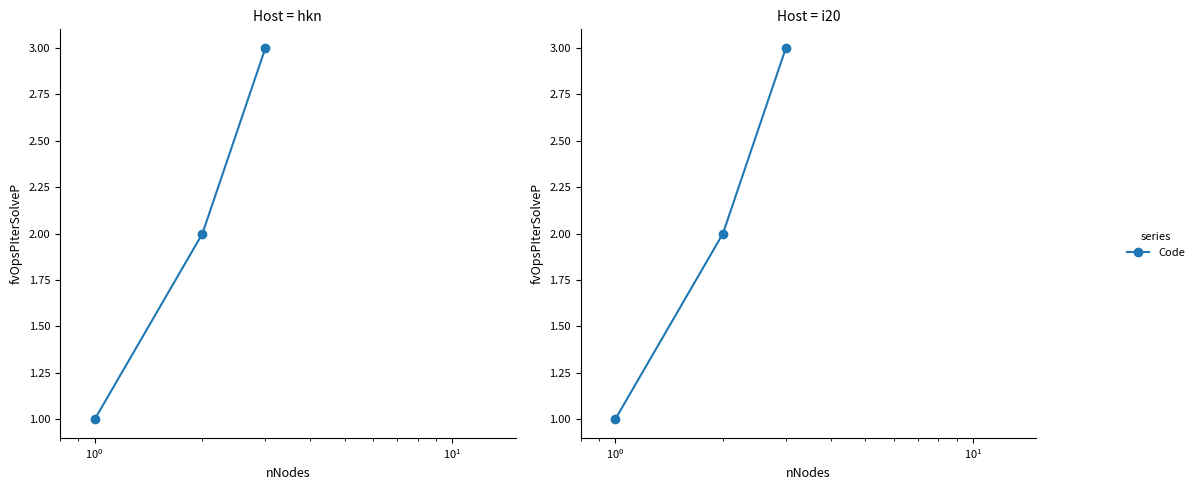

The value at $\mathdefault{10^{-1}}$ is 3. True or false?

False